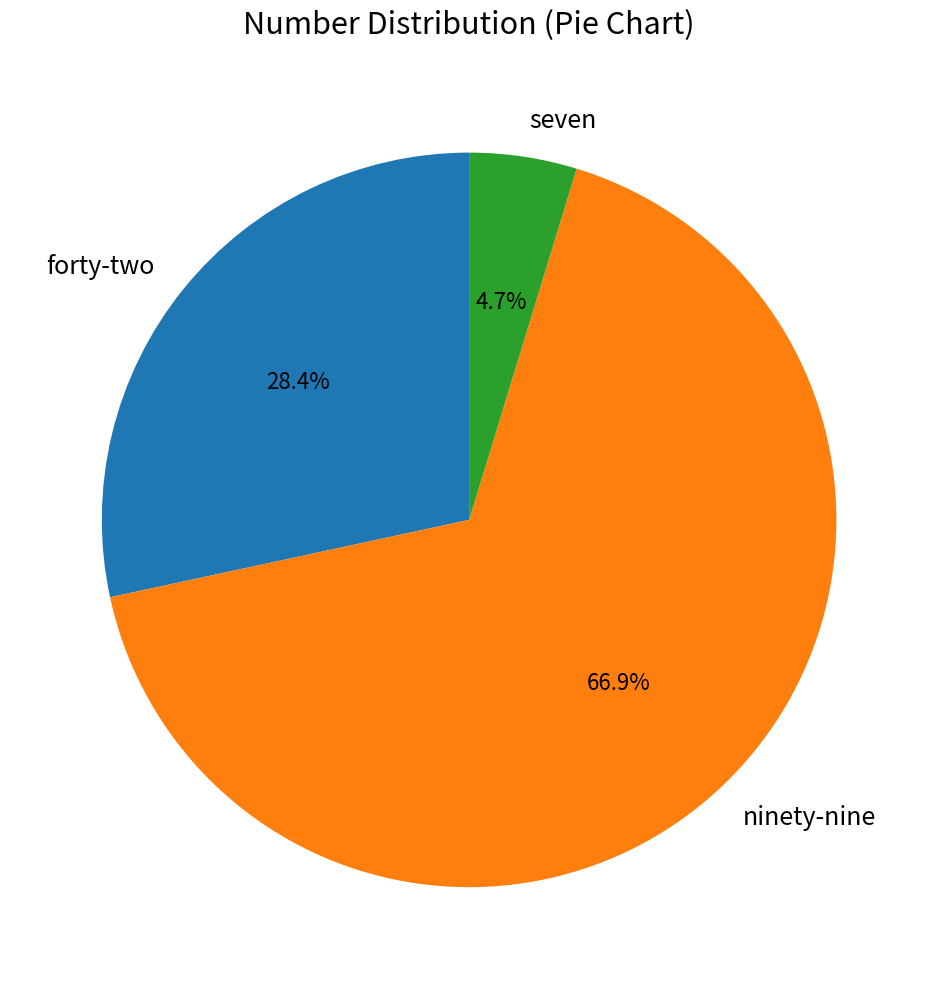

Combined, what portion of the pie is seven and forty-two?

33.1%